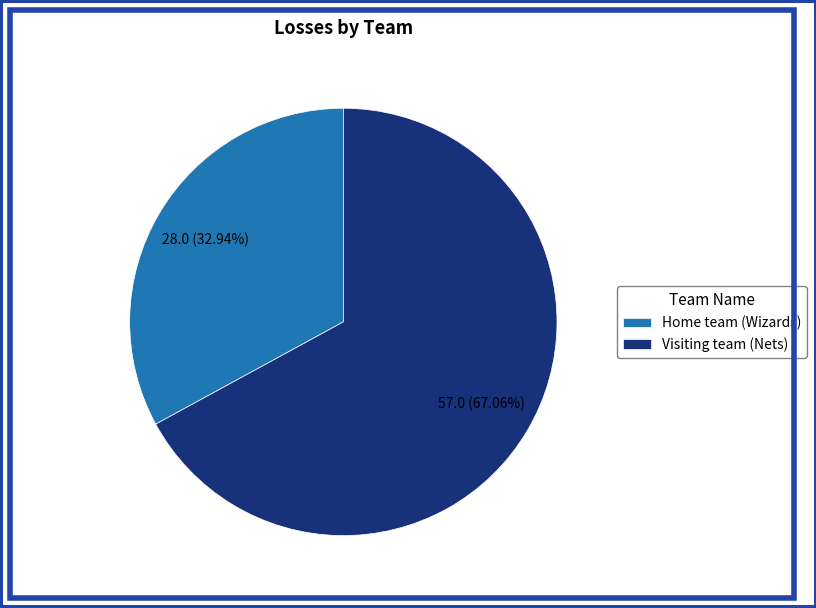

What is the ratio of the value at Visiting team (Nets) to the value at Home team (Wizards)?

2.0